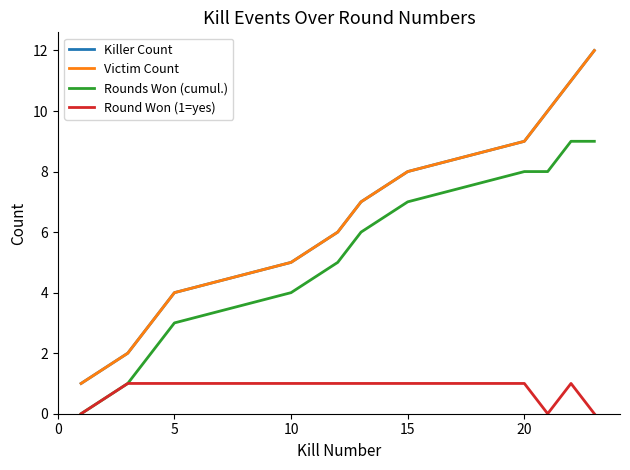

What is the value of the Round Won (1=yes) point at the 3rd from the left?

1